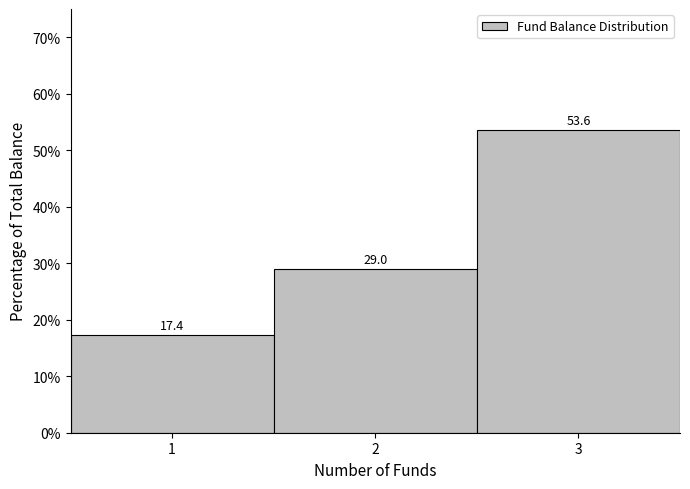

How tall is the bar that spans 2.5 to 3.5 on the x-axis?

53.6